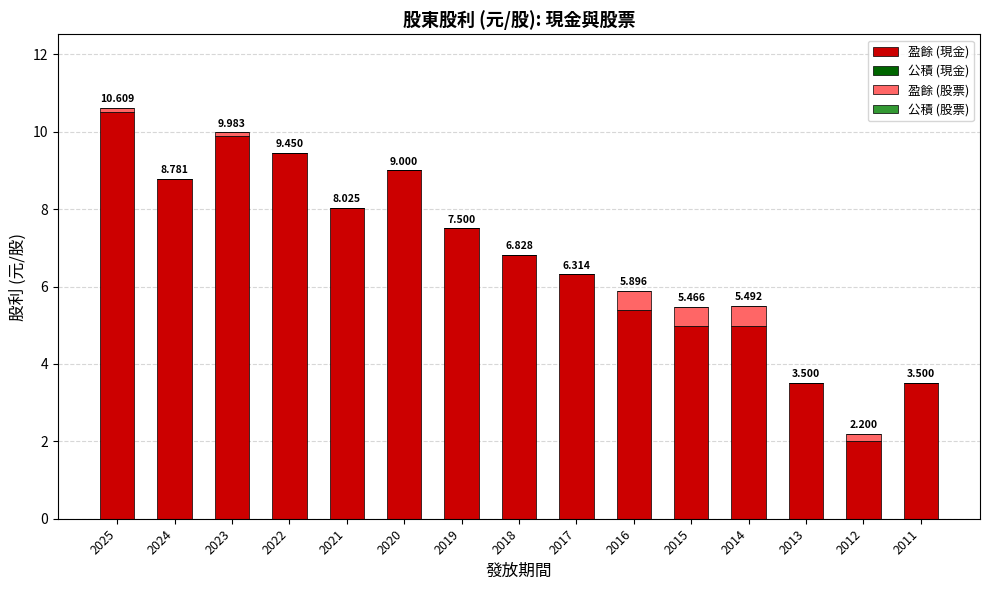

Which category has the highest value in the 盈餘 (現金) series?

2025